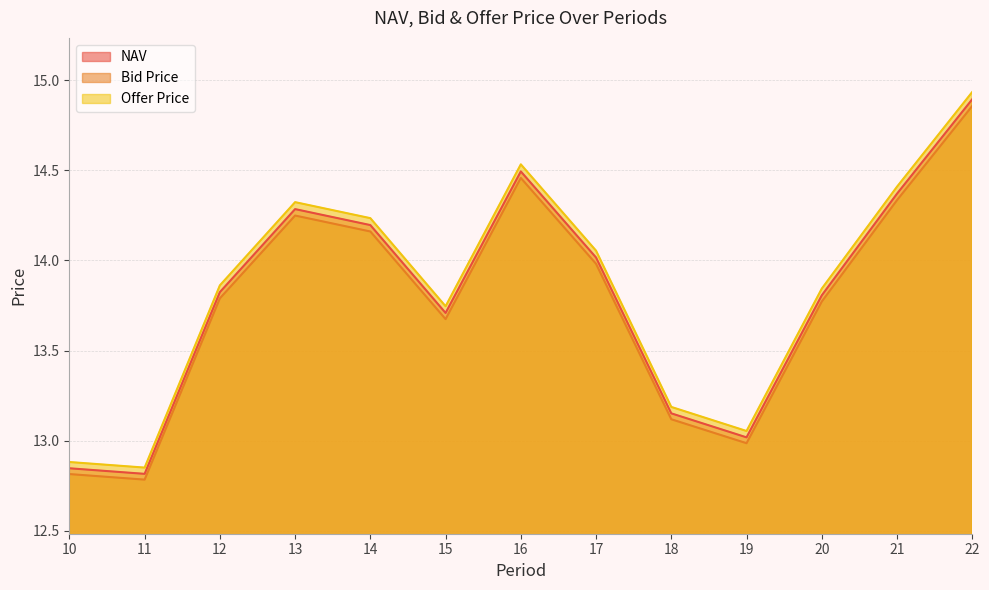

What are all the series names shown in the legend?

NAV, Bid Price, Offer Price